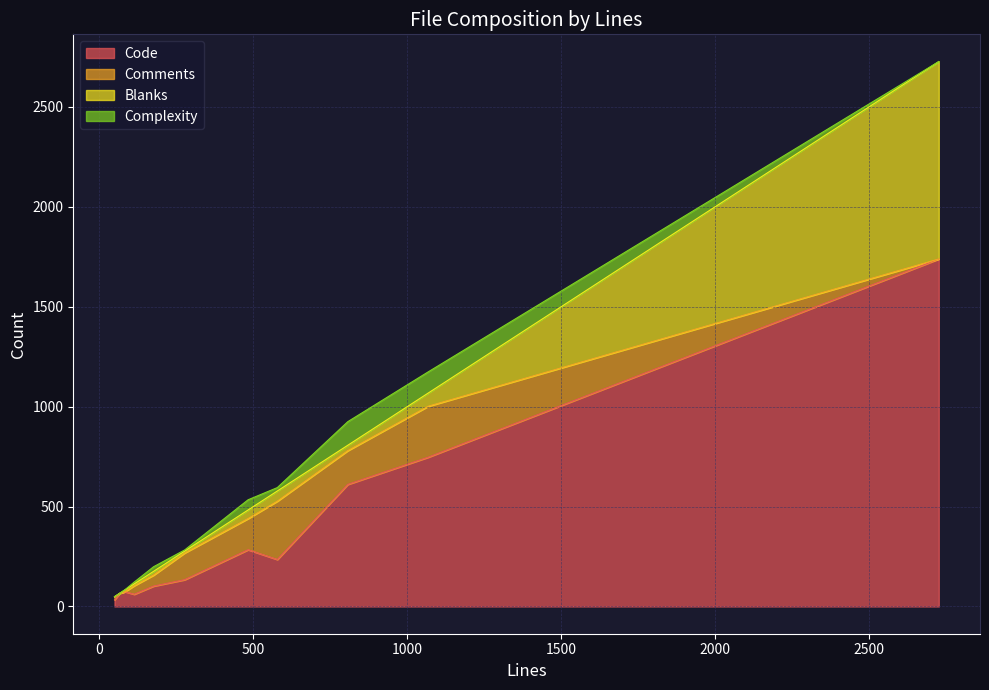

How many lines are shown in the chart?

4